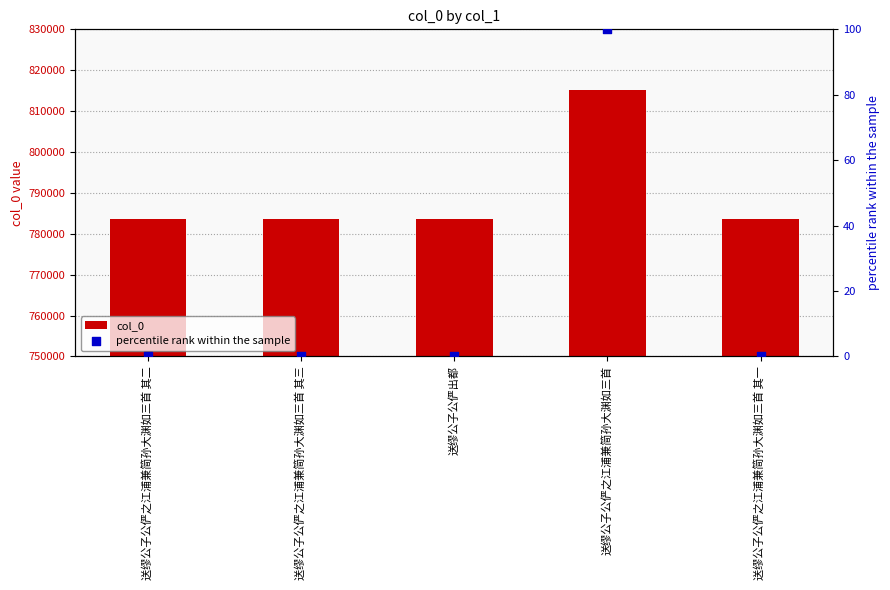

Is the value of percentile rank within the sample at 送缪公子公俨之江浦兼简孙大渊如三首 其三 greater than the value of col_0 at 送缪公子公俨出都?

No